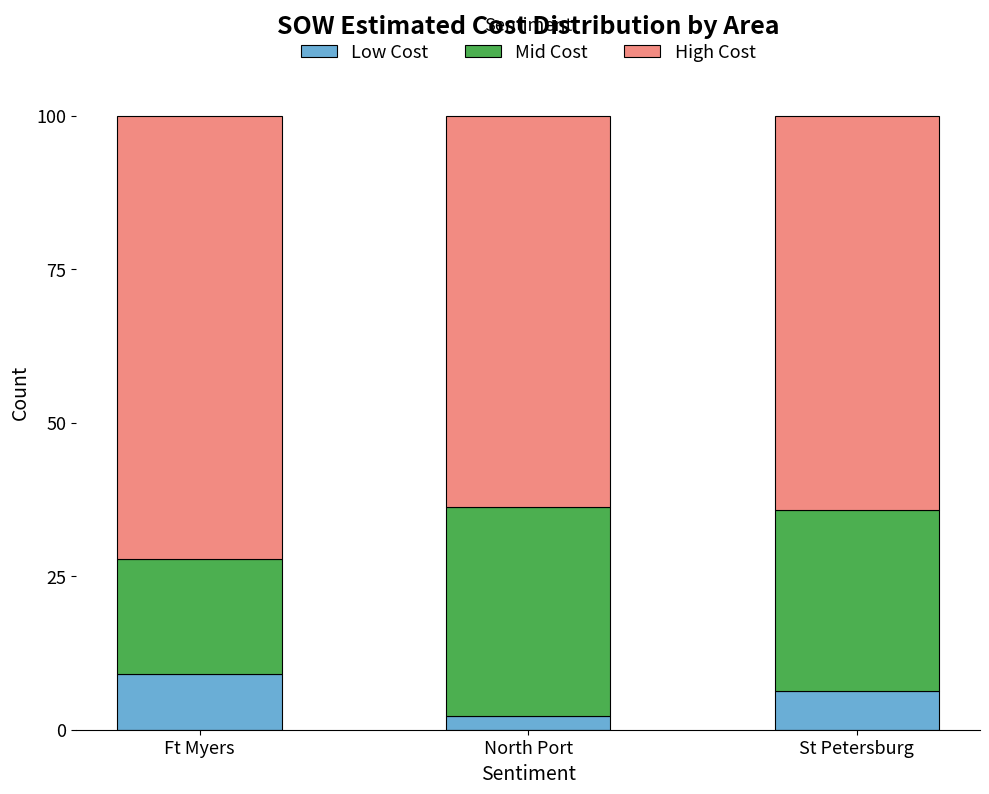

How many bars are there in total?

3